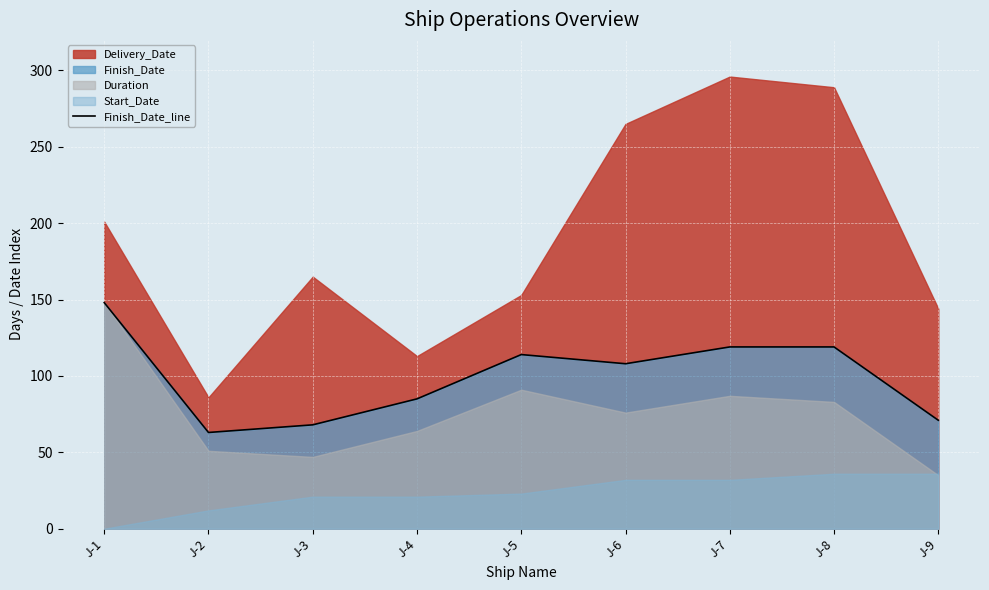

Which category has the highest value in the Finish_Date_line series?

J-1